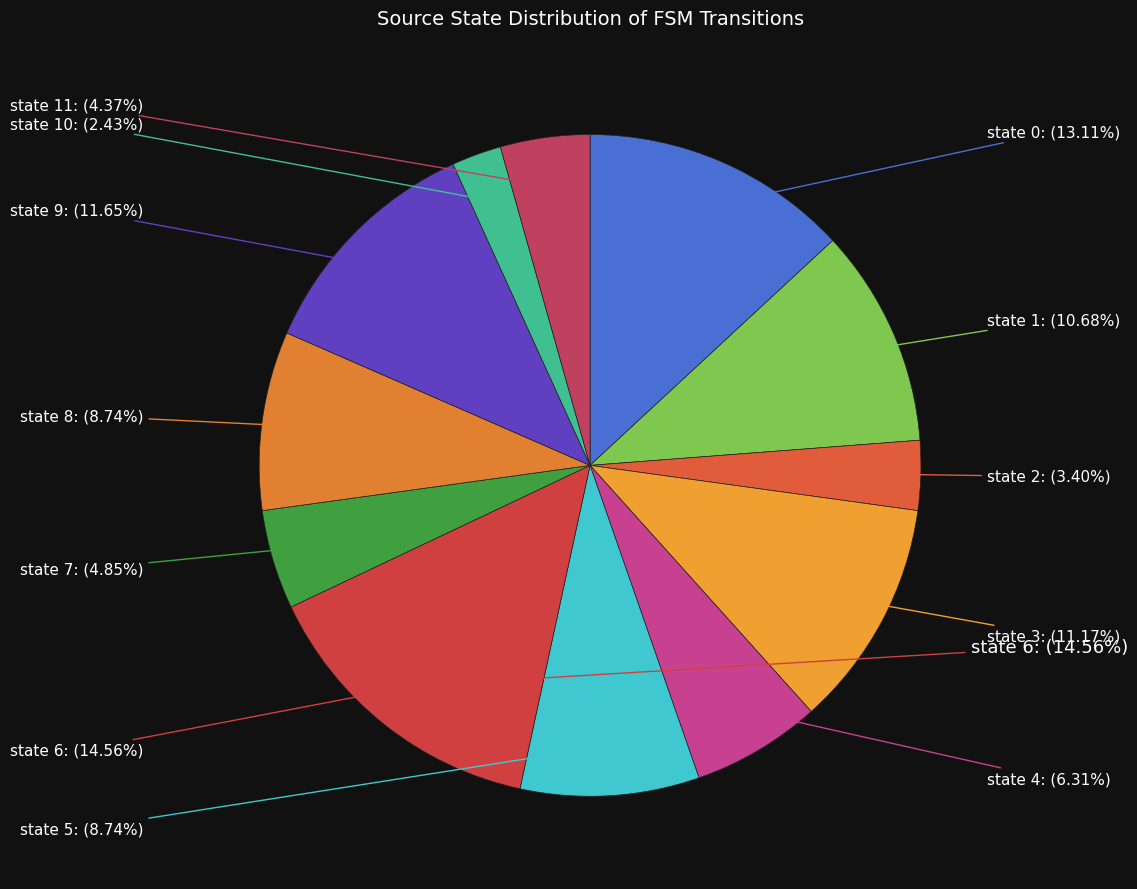

Combined, what portion of the pie is state 8 and state 3?

19.9%